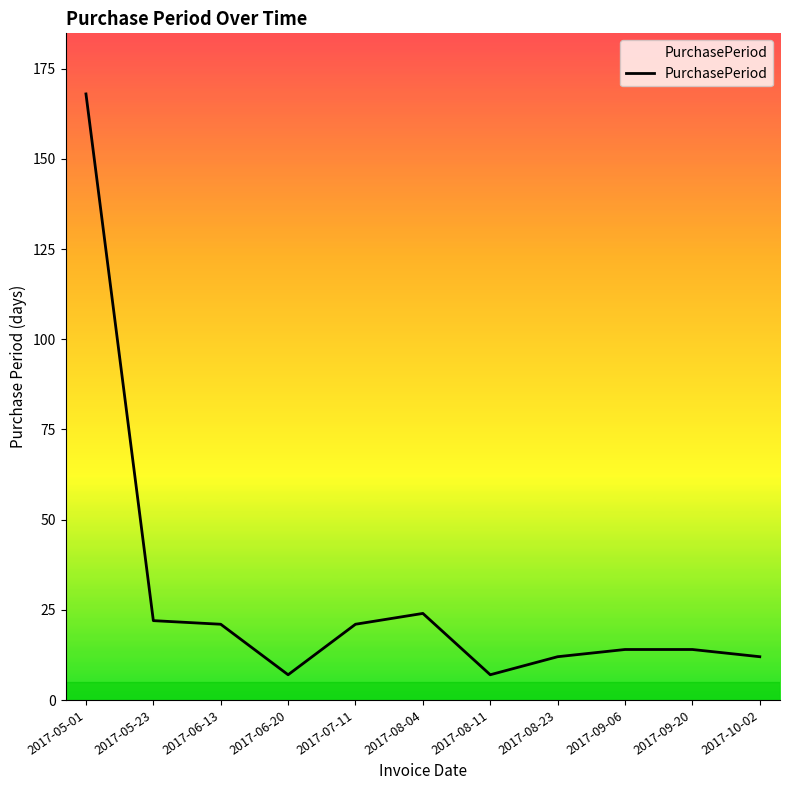

Which category has the highest value across all series?

2017-05-01